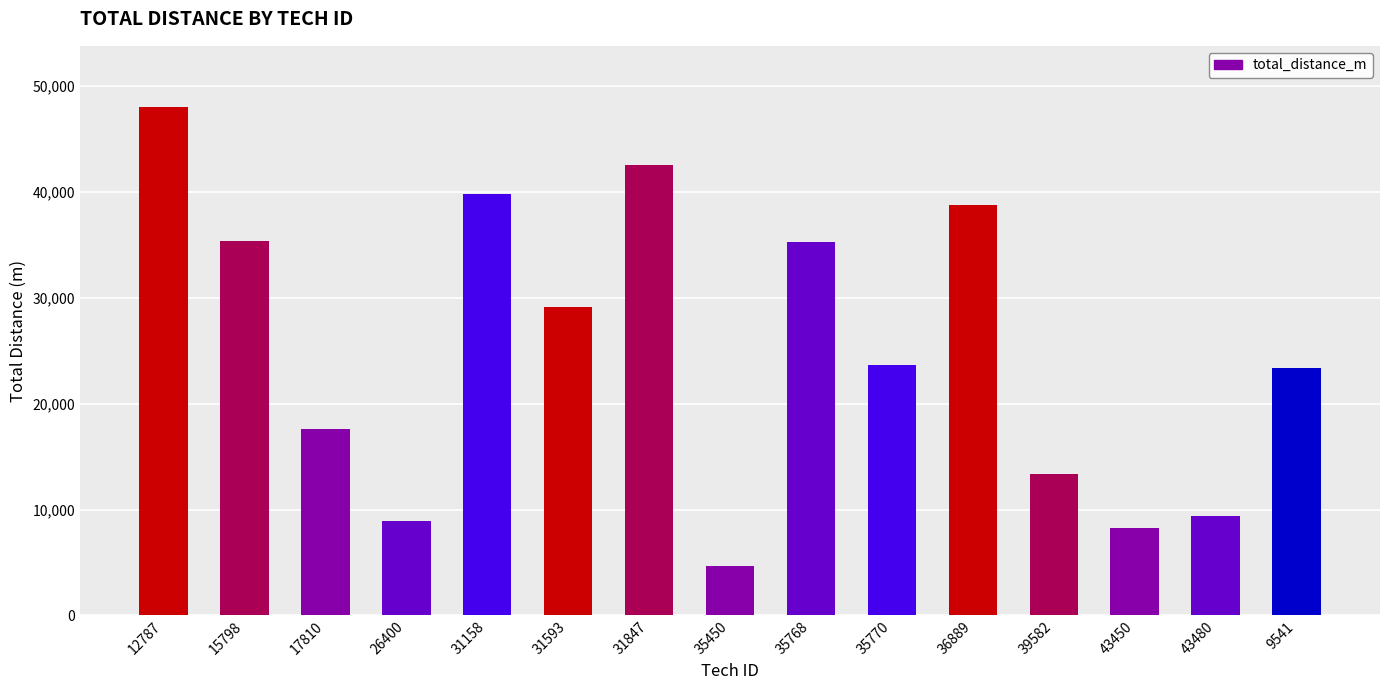

What is the maximum value shown in the chart?

48048